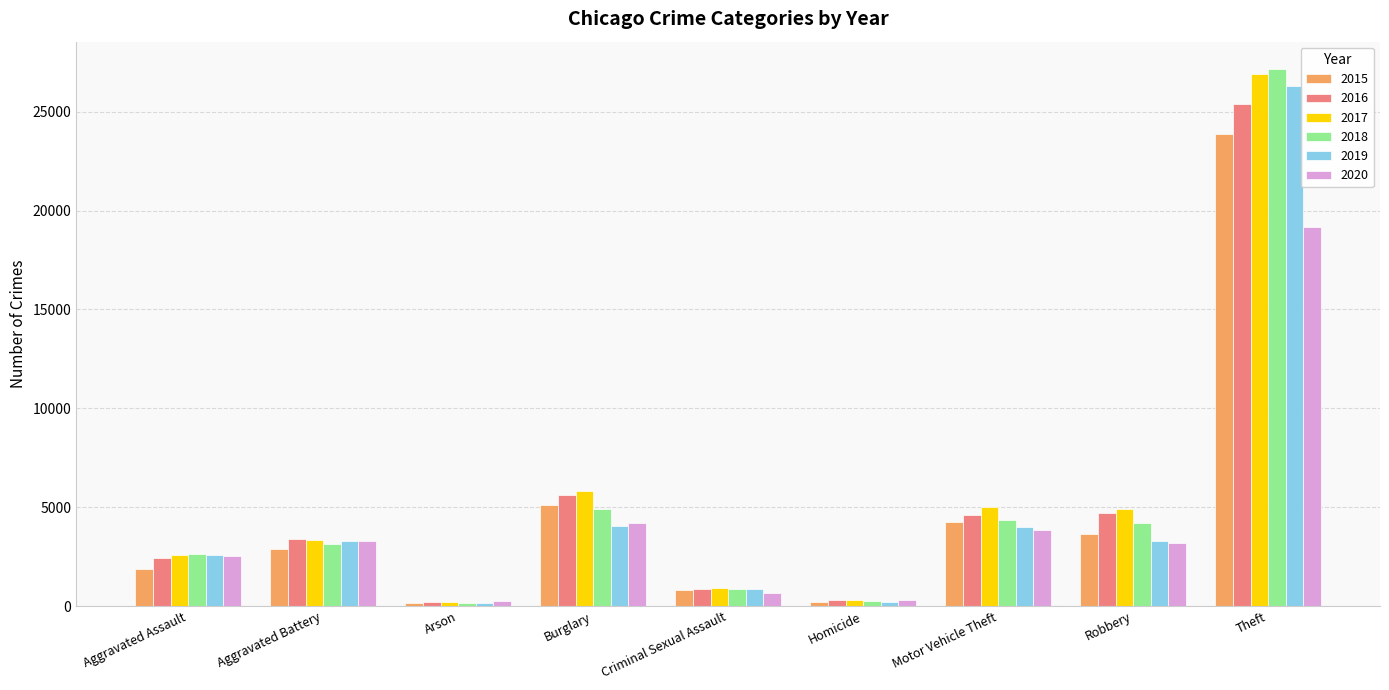

The 2019 series shows 851 at Criminal Sexual Assault. True or false?

True